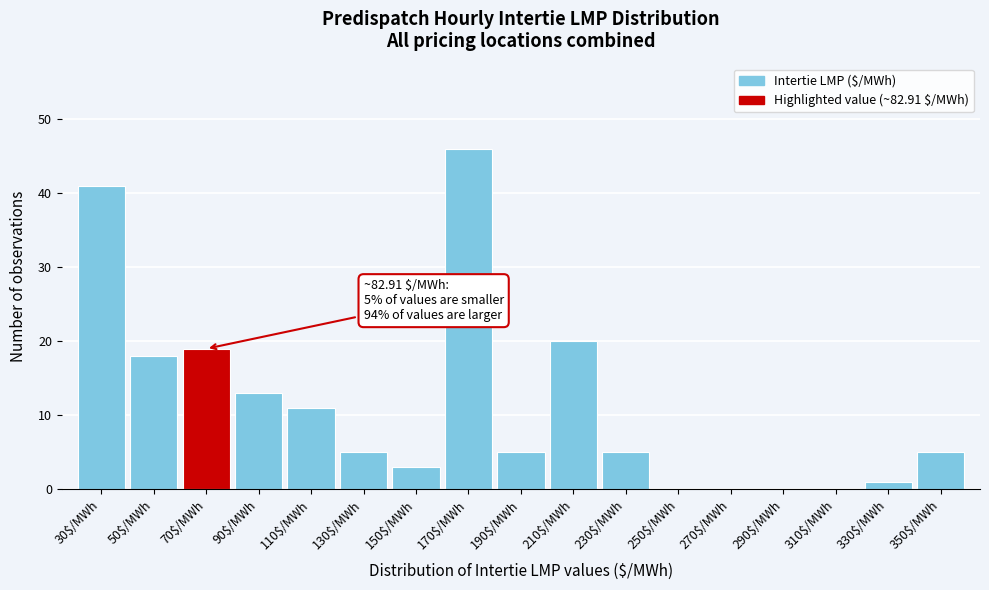

What is the greatest value displayed?

46